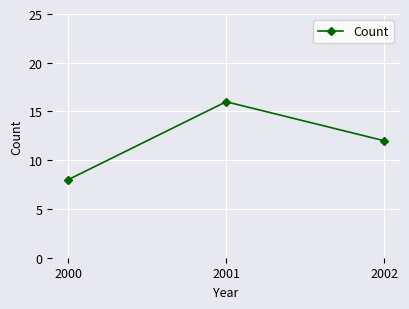

What is the value of the 3rd point from the left?

12